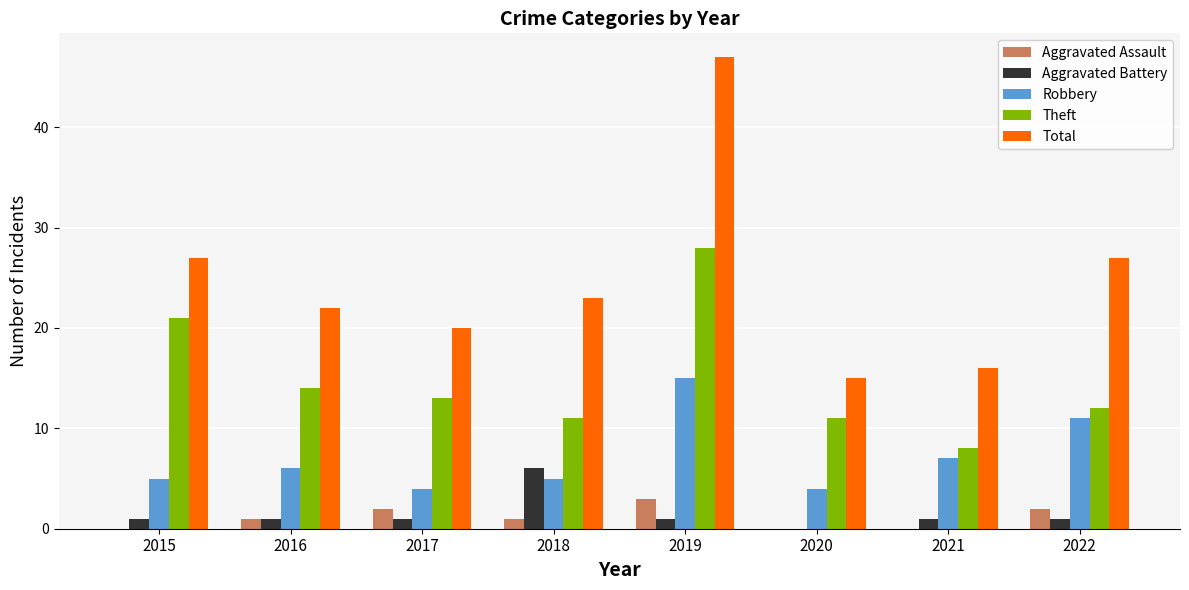

Reading left to right, extract all data points from this chart.

Aggravated Assault: 2015=0	2016=1	2017=2	2018=1	2019=3	2020=0	2021=0	2022=2
Aggravated Battery: 2015=1	2016=1	2017=1	2018=6	2019=1	2020=0	2021=1	2022=1
Robbery: 2015=5	2016=6	2017=4	2018=5	2019=15	2020=4	2021=7	2022=11
Theft: 2015=21	2016=14	2017=13	2018=11	2019=28	2020=11	2021=8	2022=12
Total: 2015=27	2016=22	2017=20	2018=23	2019=47	2020=15	2021=16	2022=27